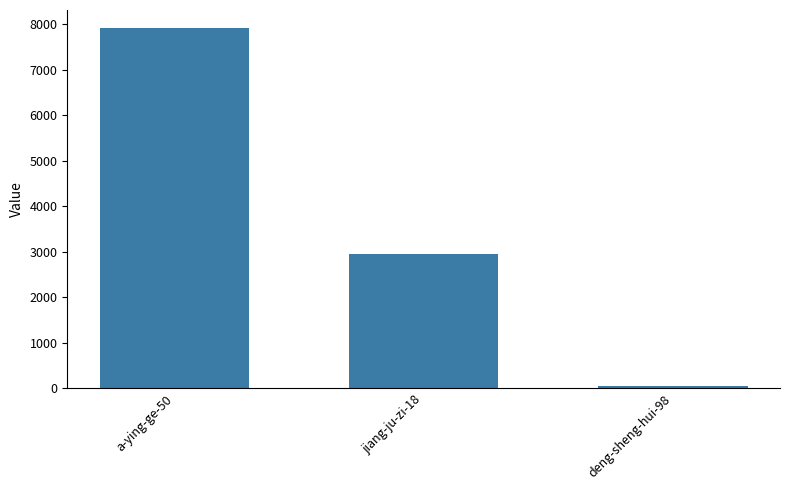

Rank the categories by value from lowest to highest.

deng-sheng-hui-98, jiang-ju-zi-18, a-ying-ge-50